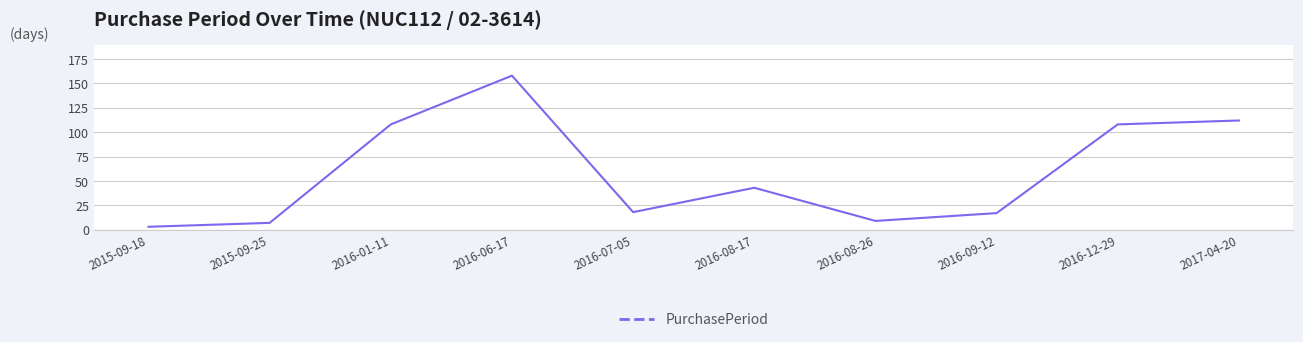

What position from the left is 2016-08-26?

7